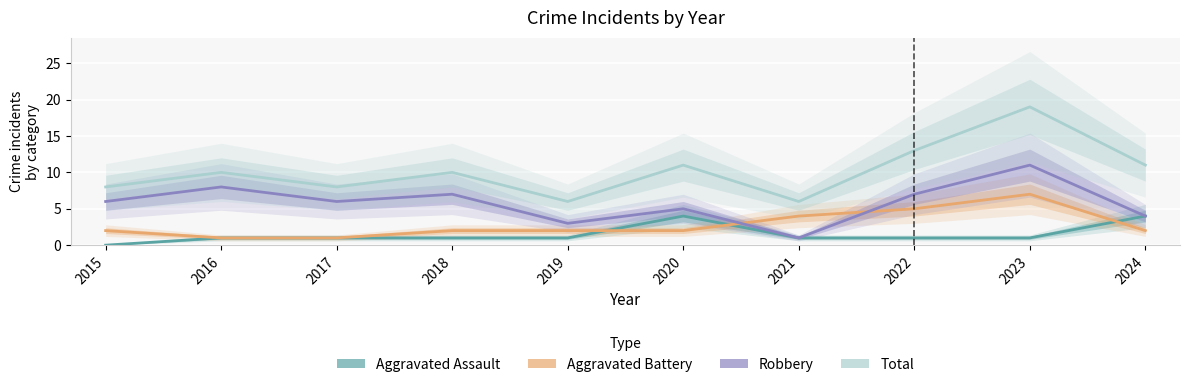

The value of Aggravated Assault at 2020 is 2. True or false?

False